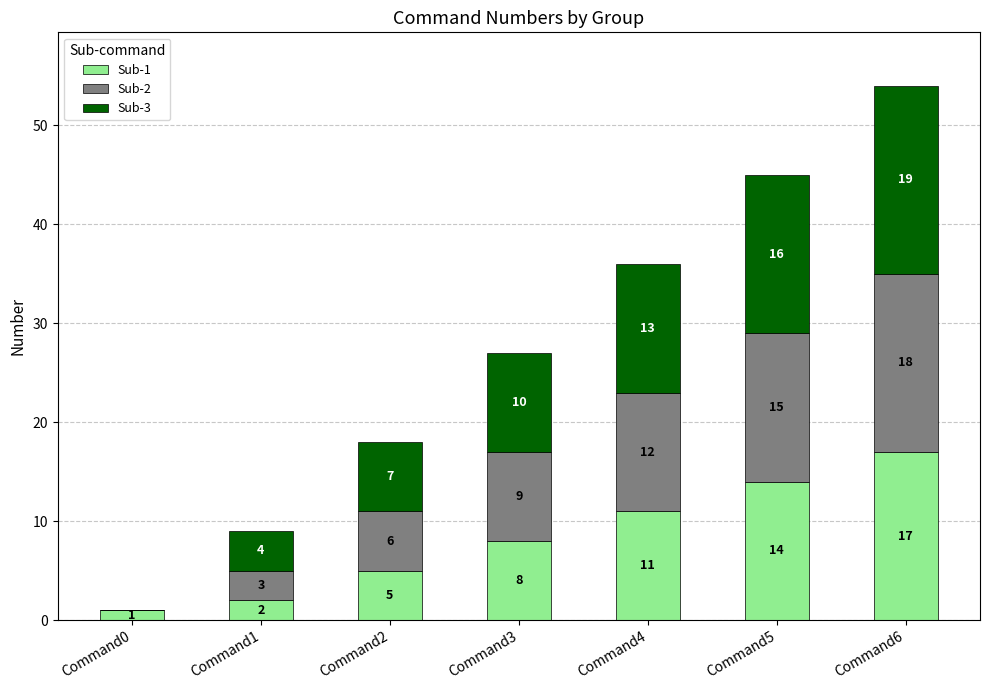

At which category is the sum across all series the highest?

Command6